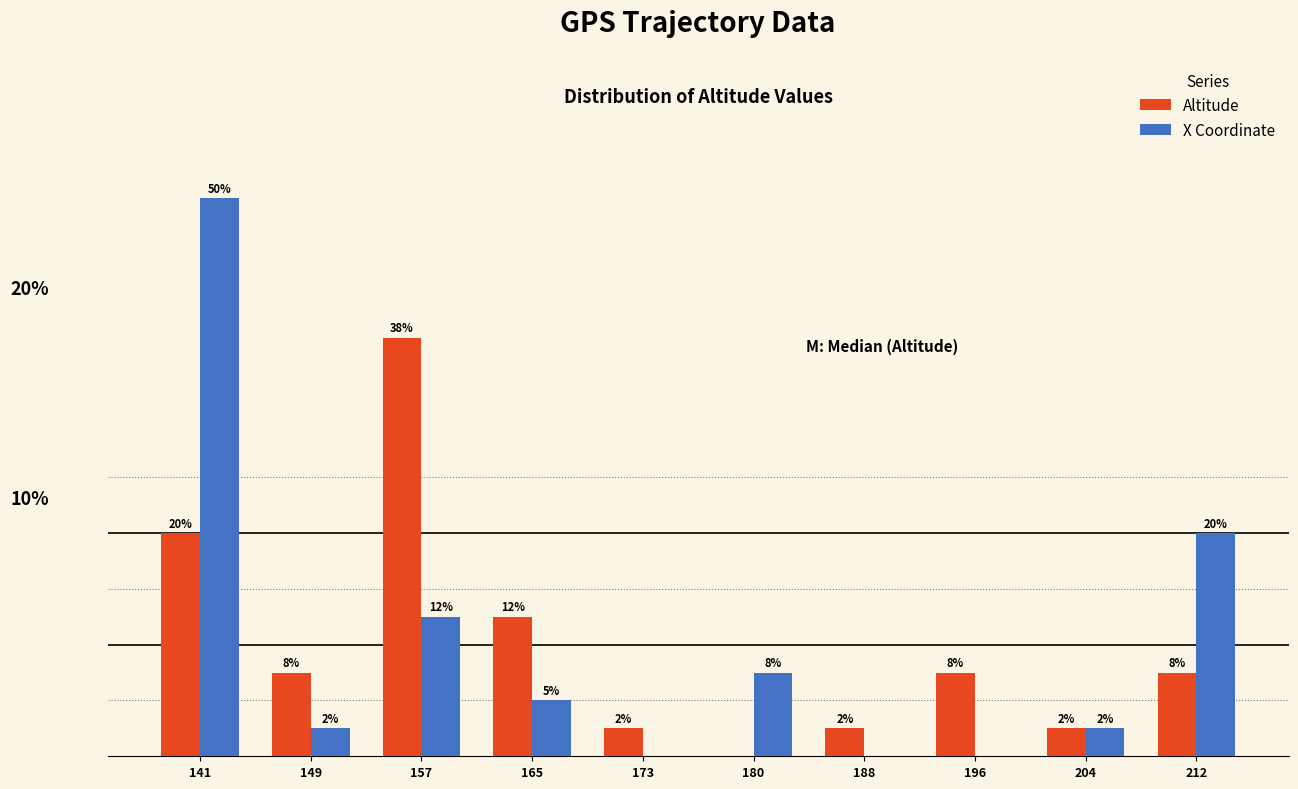

Does the chart contain stacked bars?

No